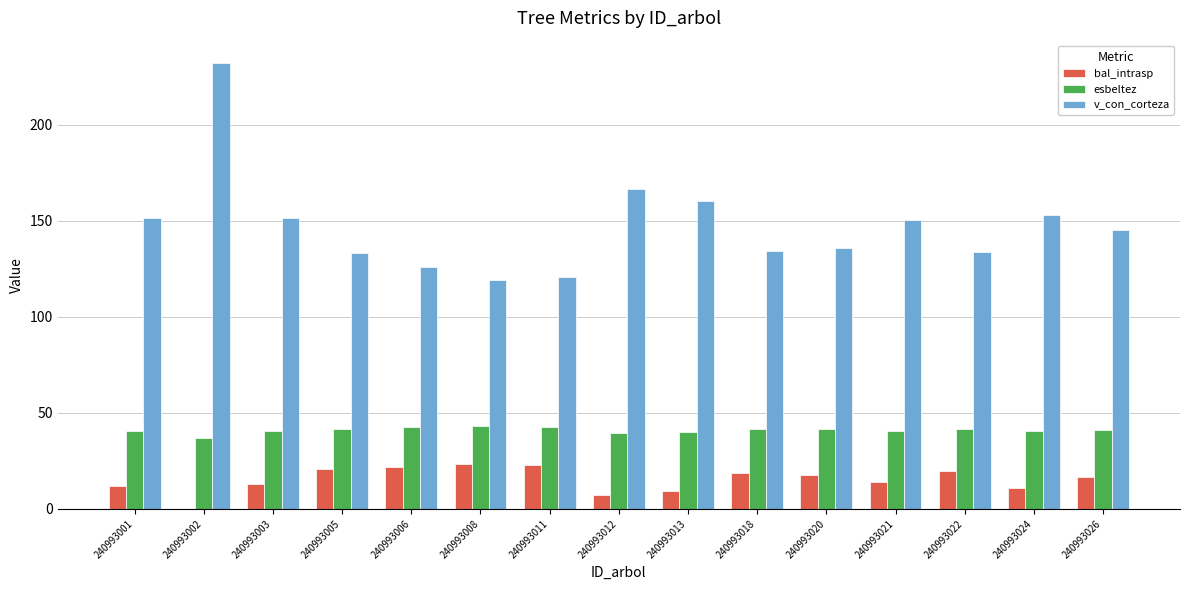

Which category has the highest value across all series?

240993002